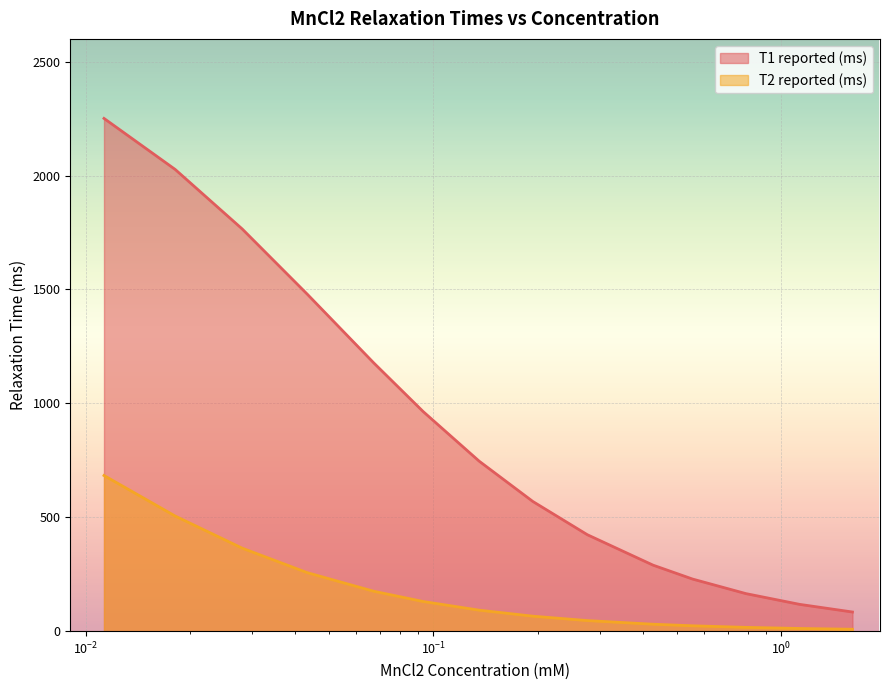

At which label does T1 reported (ms) first exceed 746?

0.0113